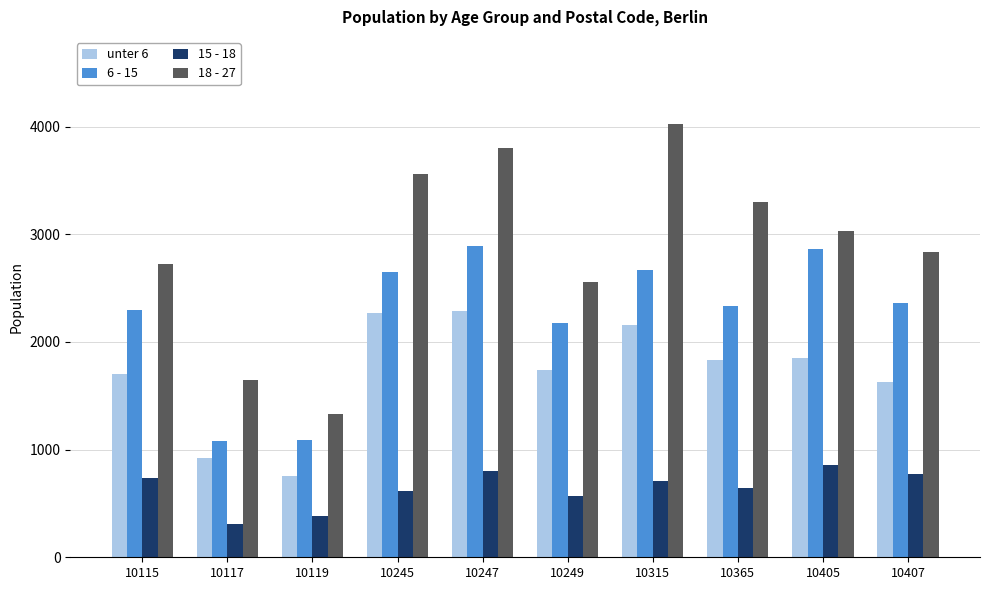

Rank the series by their maximum value, from lowest to highest.

15 - 18, unter 6, 6 - 15, 18 - 27